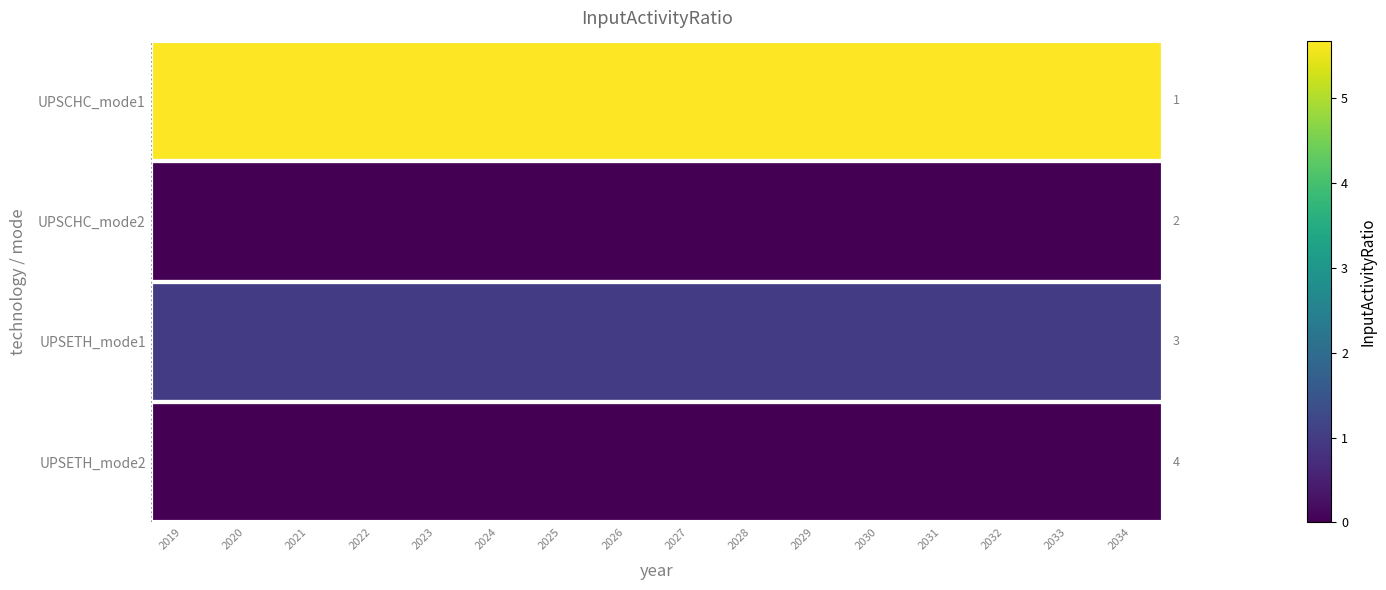

Reading left to right, extract all data points from this chart.

UPSCHC_mode1: 2019=5.7	2020=5.7	2021=5.7	2022=5.7	2023=5.7	2024=5.7	2025=5.7	2026=5.7	2027=5.7	2028=5.7	2029=5.7	2030=5.7	2031=5.7	2032=5.7	2033=5.7	2034=5.7
UPSCHC_mode2: 2019=0.0	2020=0.0	2021=0.0	2022=0.0	2023=0.0	2024=0.0	2025=0.0	2026=0.0	2027=0.0	2028=0.0	2029=0.0	2030=0.0	2031=0.0	2032=0.0	2033=0.0	2034=0.0
UPSETH_mode1: 2019=1.0	2020=1.0	2021=1.0	2022=1.0	2023=1.0	2024=1.0	2025=1.0	2026=1.0	2027=1.0	2028=1.0	2029=1.0	2030=1.0	2031=1.0	2032=1.0	2033=1.0	2034=1.0
UPSETH_mode2: 2019=0.0	2020=0.0	2021=0.0	2022=0.0	2023=0.0	2024=0.0	2025=0.0	2026=0.0	2027=0.0	2028=0.0	2029=0.0	2030=0.0	2031=0.0	2032=0.0	2033=0.0	2034=0.0